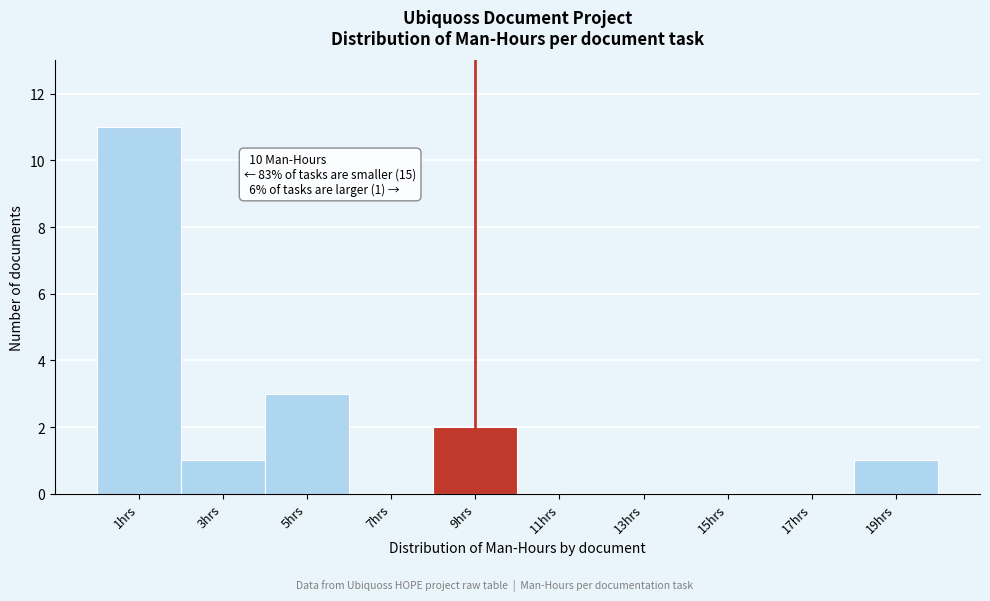

Reading left to right, list all the values displayed in this chart.

1hrs=11	3hrs=1	5hrs=3	7hrs=0	9hrs=2	11hrs=0	13hrs=0	15hrs=0	17hrs=0	19hrs=1